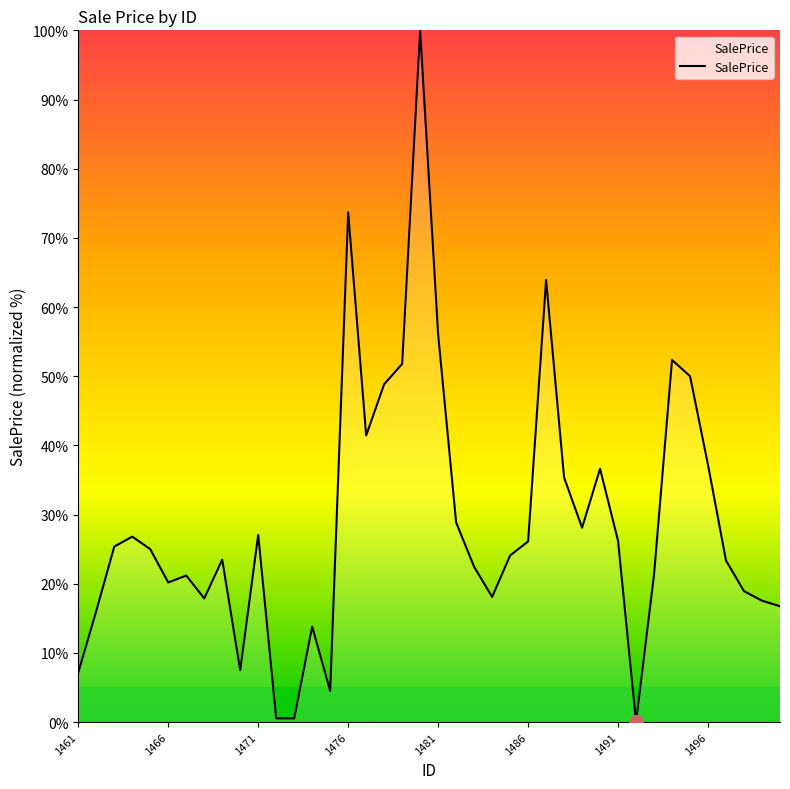

True or false: the data has more than 0 interior local peaks.

True